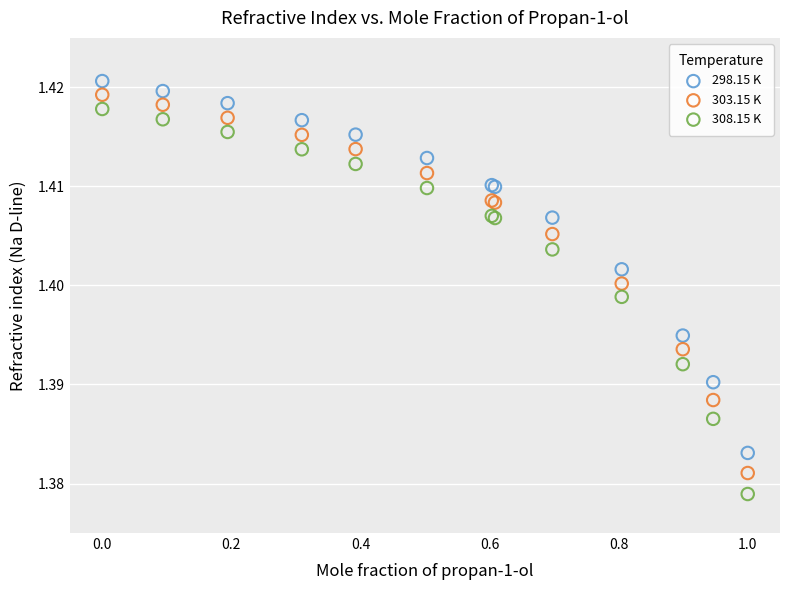

Which series contains the lowest Y value?

308.15 K